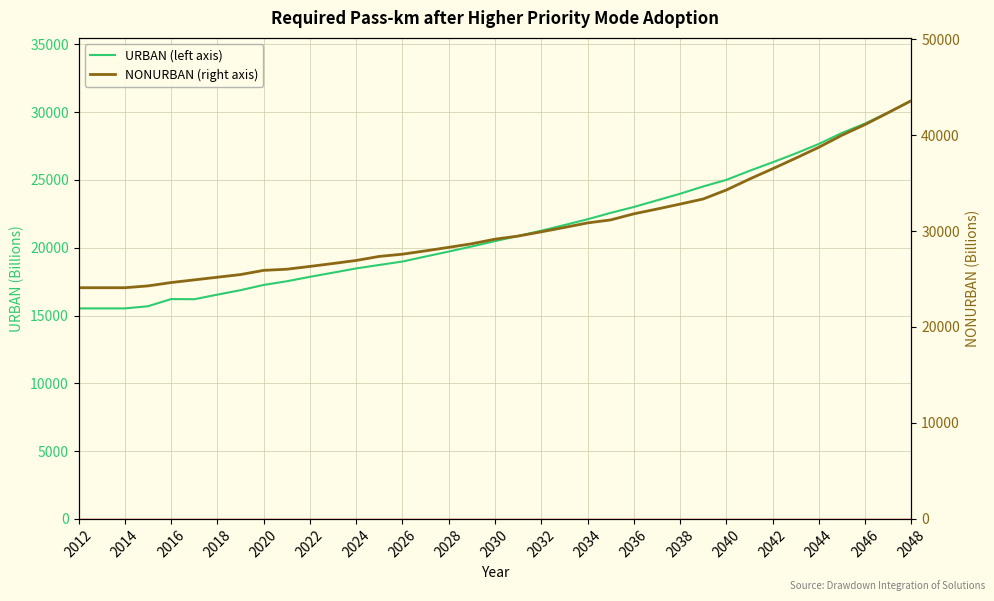

Is this an area chart (filled region under the line)?

No